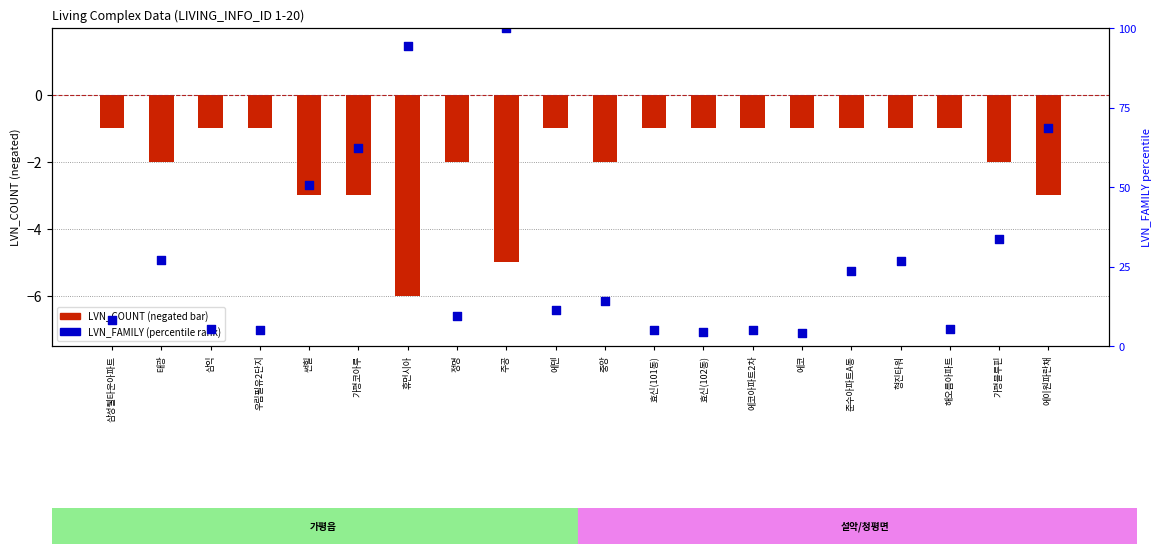

What are all the series names shown in the legend?

LVN_COUNT (negated), LVN_FAMILY (percentile)